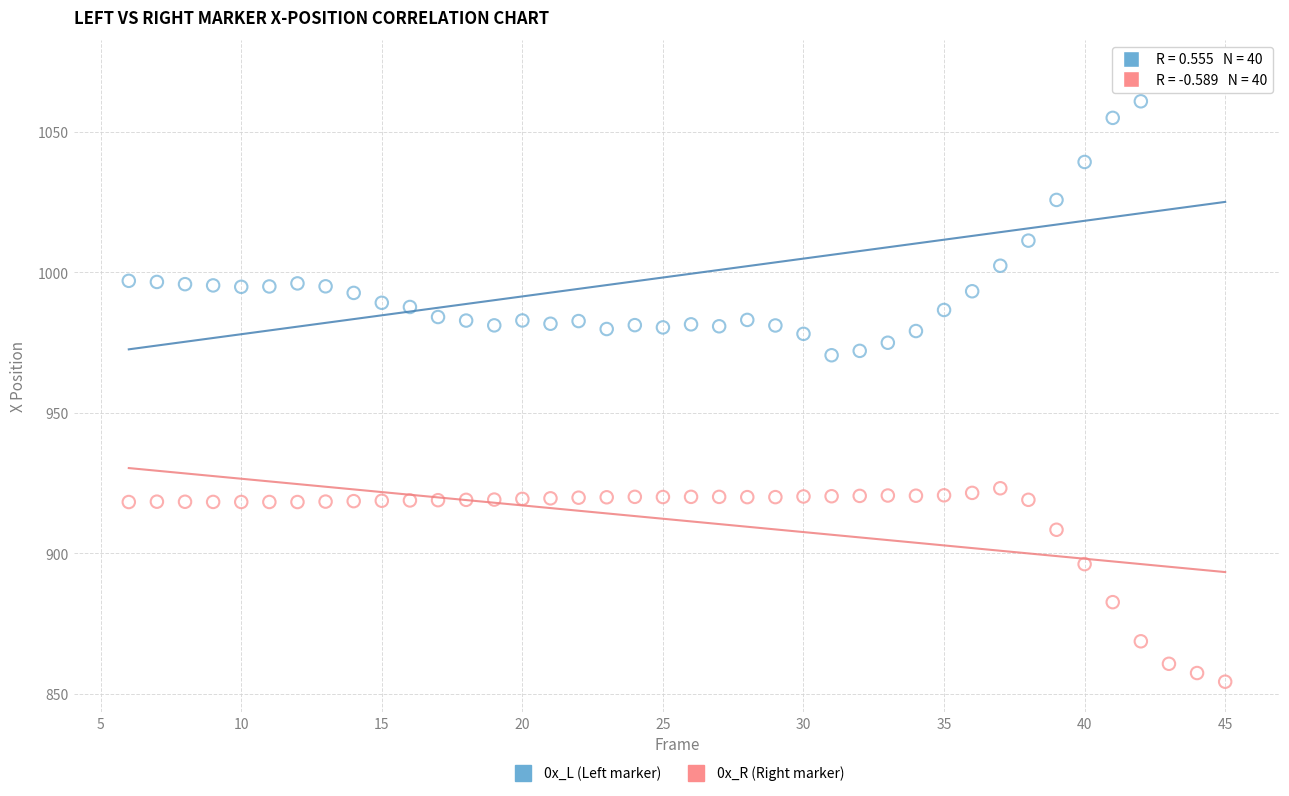

Which series contains the highest Y value?

0x_L (Left marker)